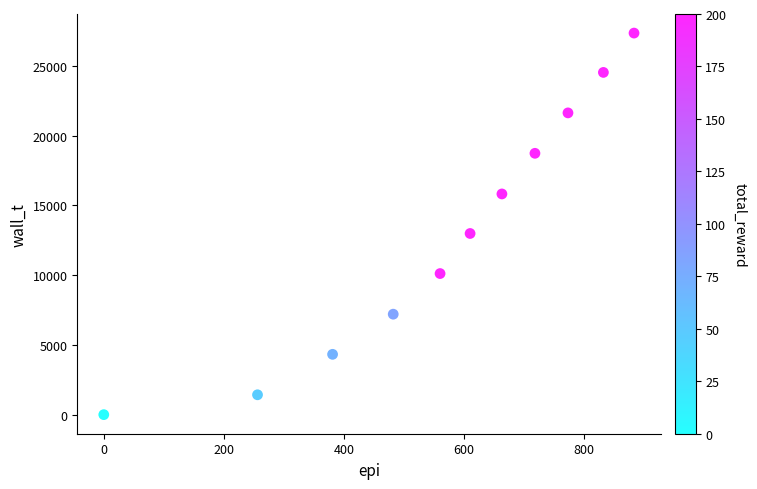

What is the average X value?

560